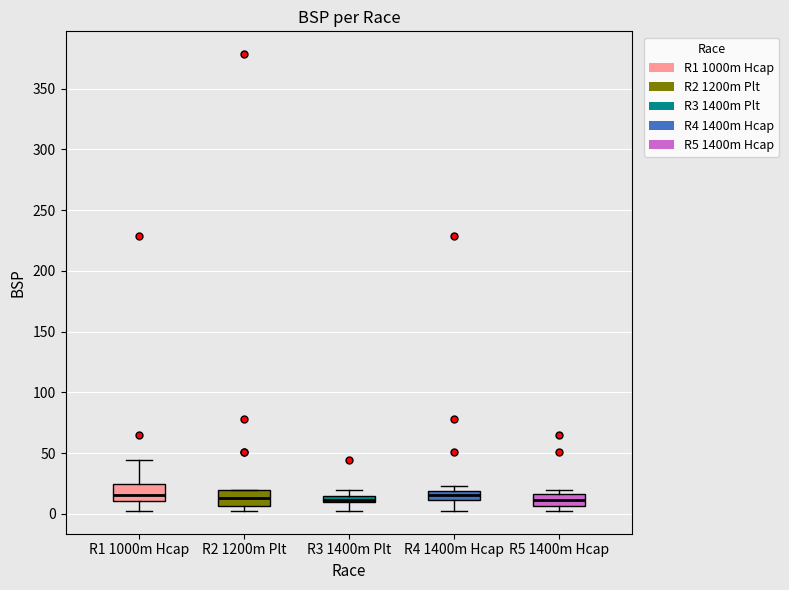

Where does the median line of the box for R5 1400m Hcap sit on the y-axis? The values are not printed on the chart, so give them approximately, as read against the axis.

10